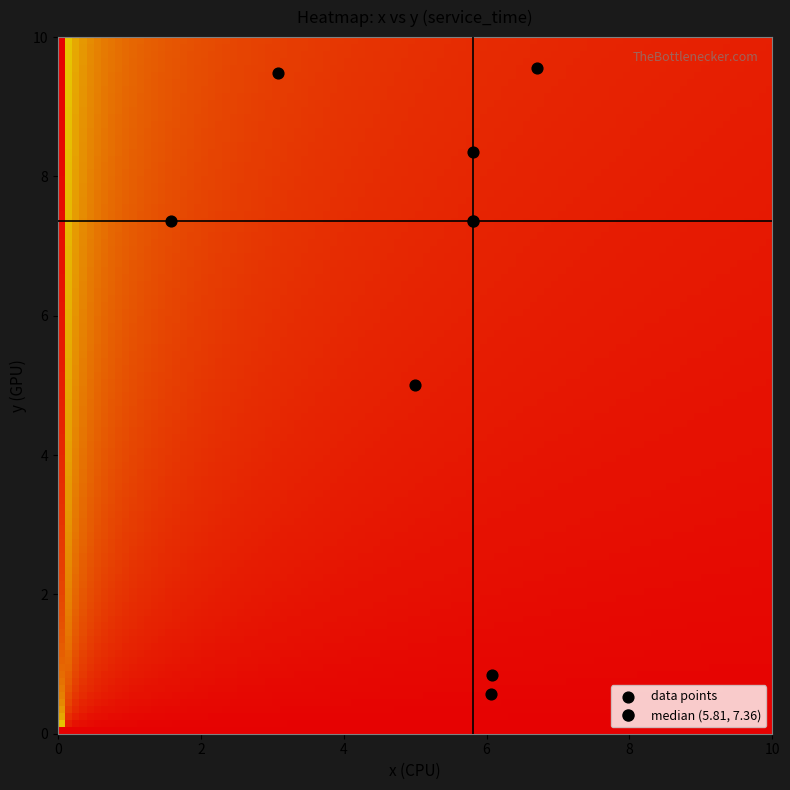

What is the range of Y values (max minus min)?

9.0